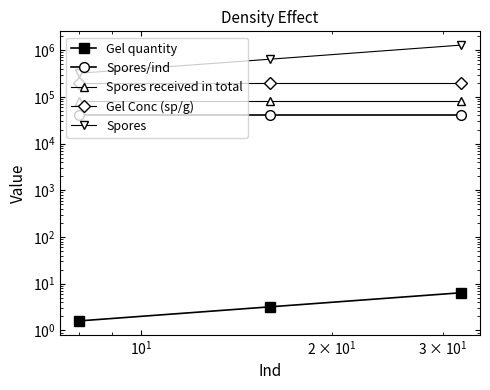

Which series has the widest spread of values?

Spores